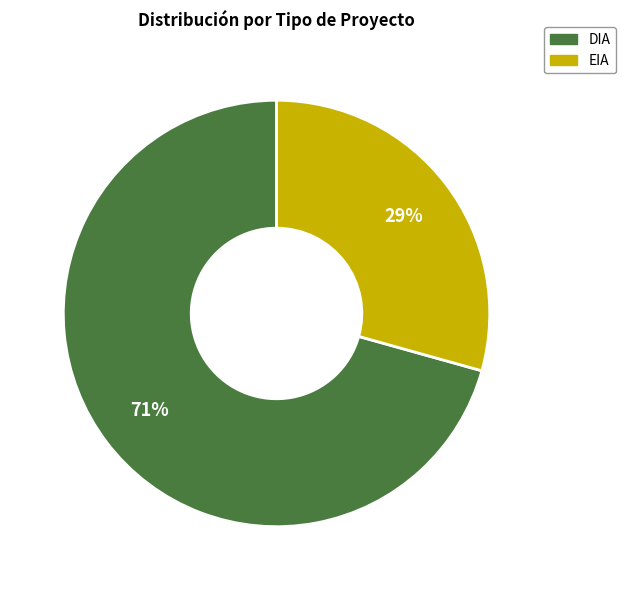

Combined, do DIA and EIA account for over 50%?

Yes